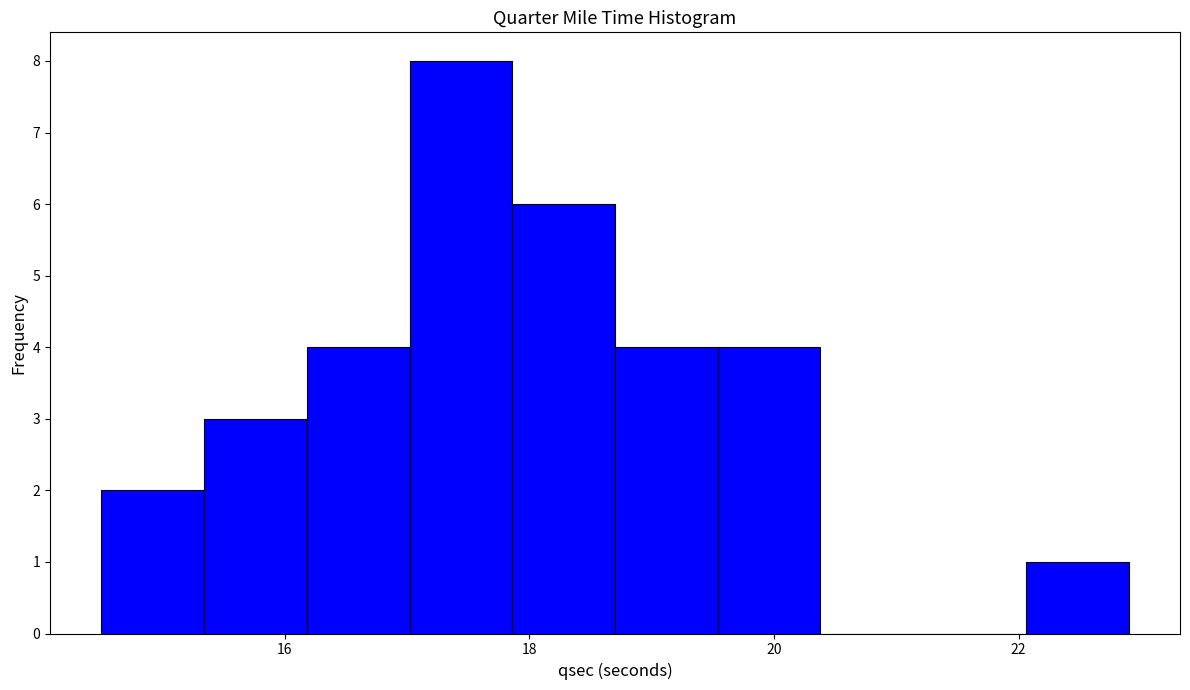

Which range on the x-axis has the tallest bar?

17.02 to 17.86